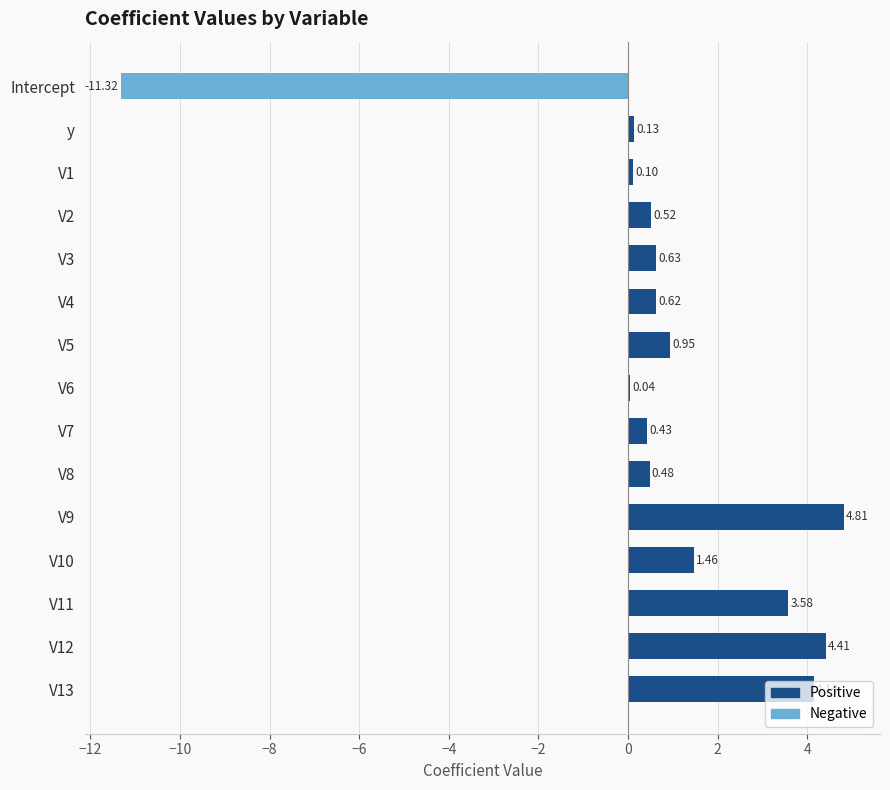

Which series changed the most between Intercept and V7?

Negative